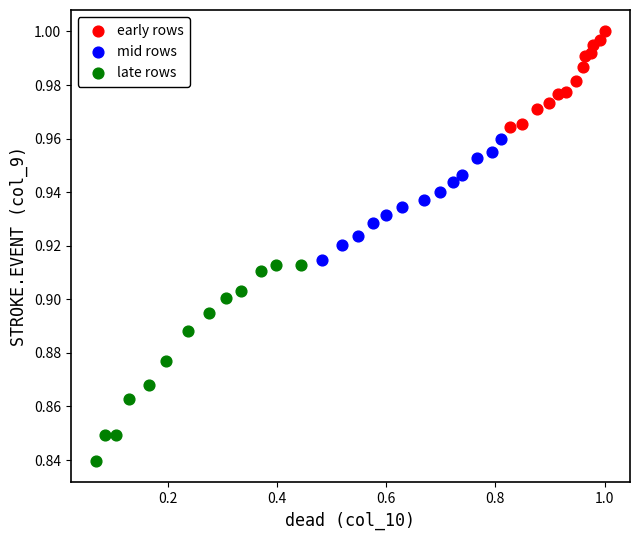

Which series contains the lowest Y value?

late rows